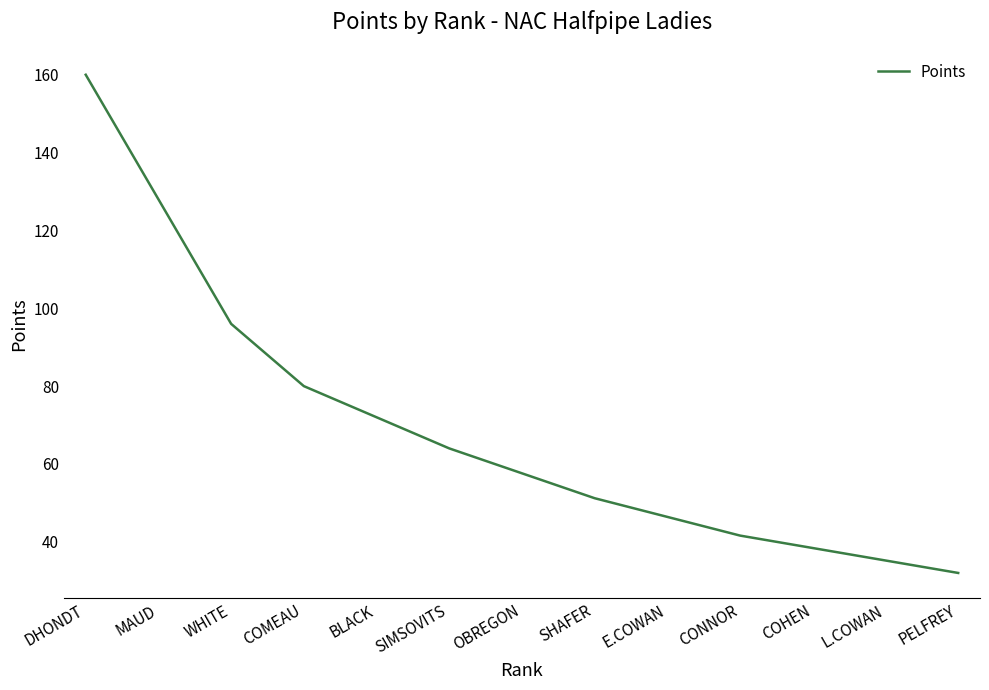

List the labels in order of value, smallest first.

PELFREY, L.COWAN, COHEN, CONNOR, E.COWAN, SHAFER, OBREGON, SIMSOVITS, BLACK, COMEAU, WHITE, MAUD, DHONDT